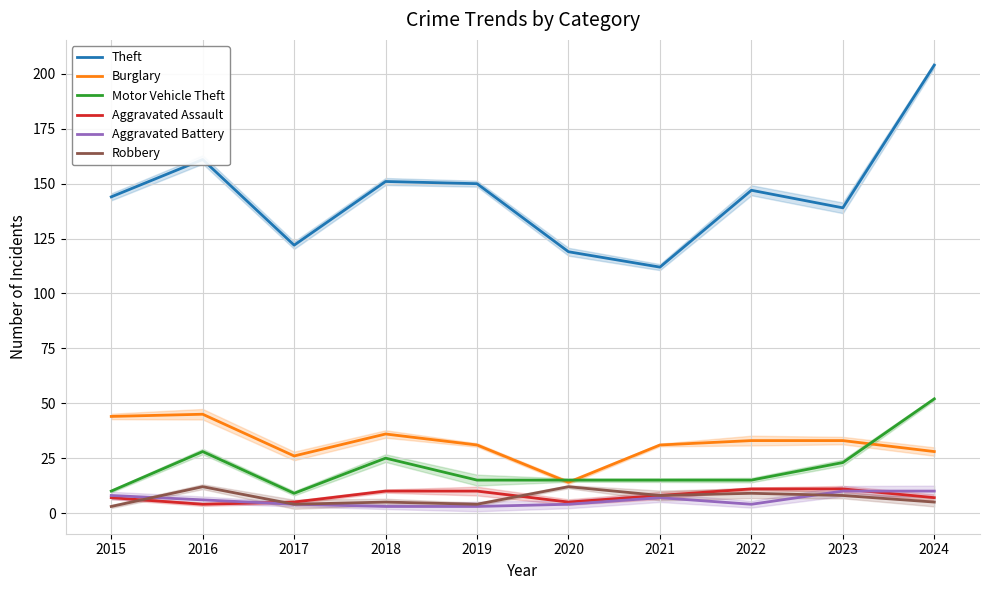

What is the difference between the second highest and second lowest values in the Burglary series?

18